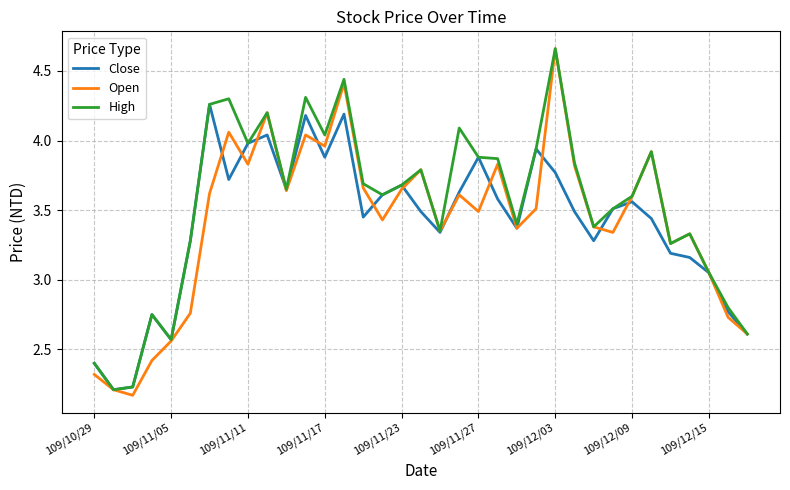

How many lines are shown in the chart?

3